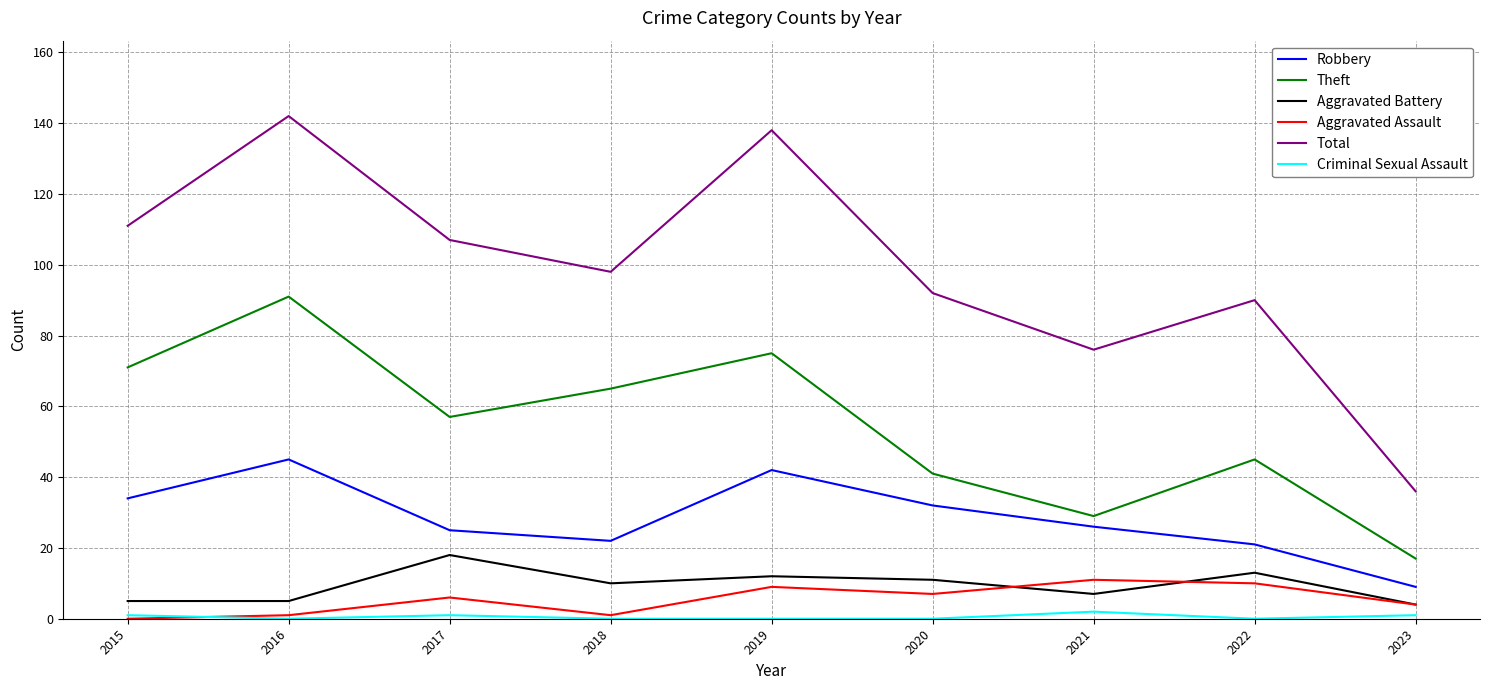

True or false: Aggravated Battery and Robbery cross at least once.

False